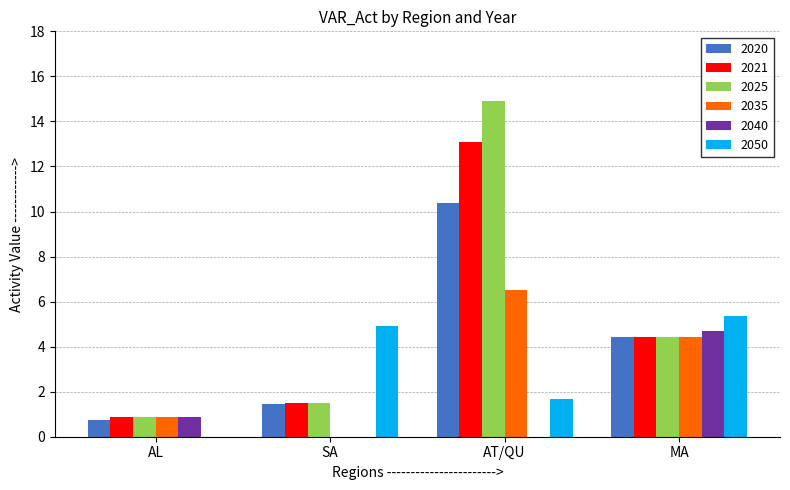

What is the highest value of the 2050 series?

5.3